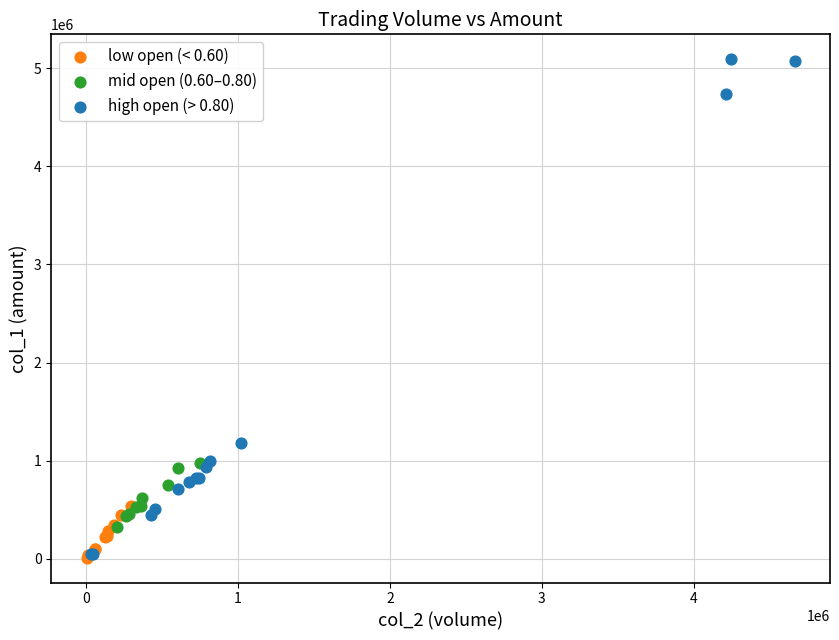

Which series contains the highest Y value?

high open (> 0.80)